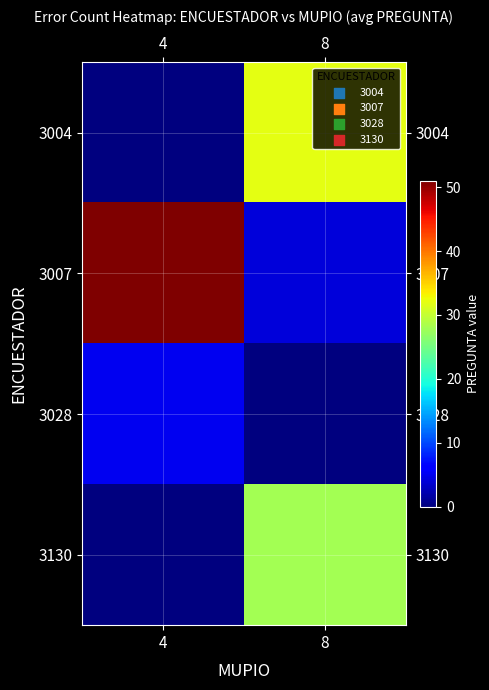

What is the spread (max minus min) of values at 4?

51